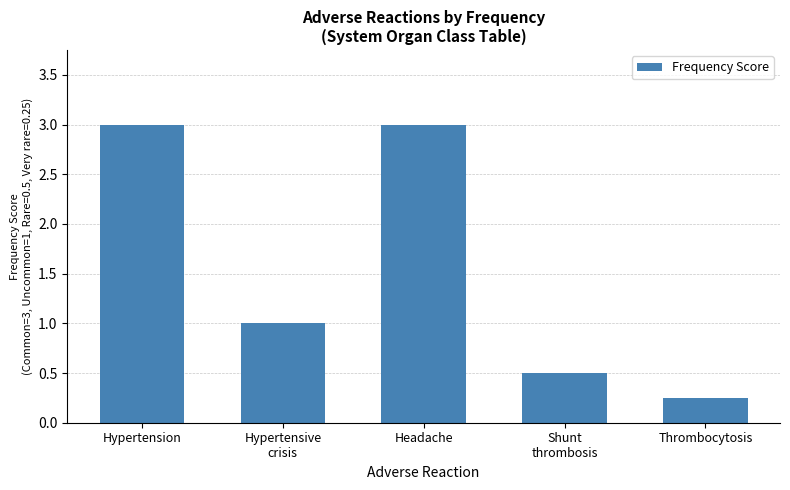

Which has a higher value, Thrombocytosis or Hypertension?

Hypertension